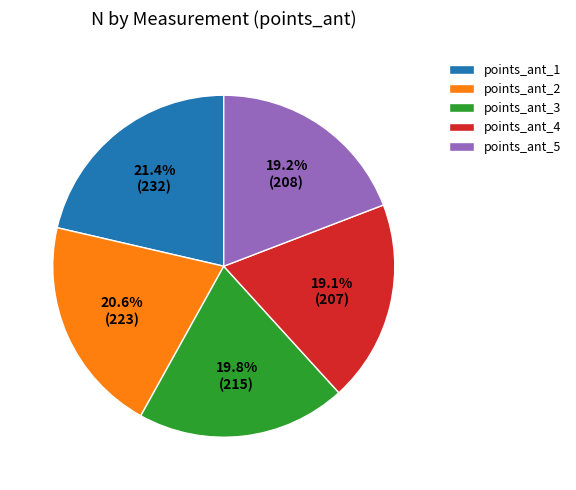

To the nearest percent, what is the average slice percentage?

20%